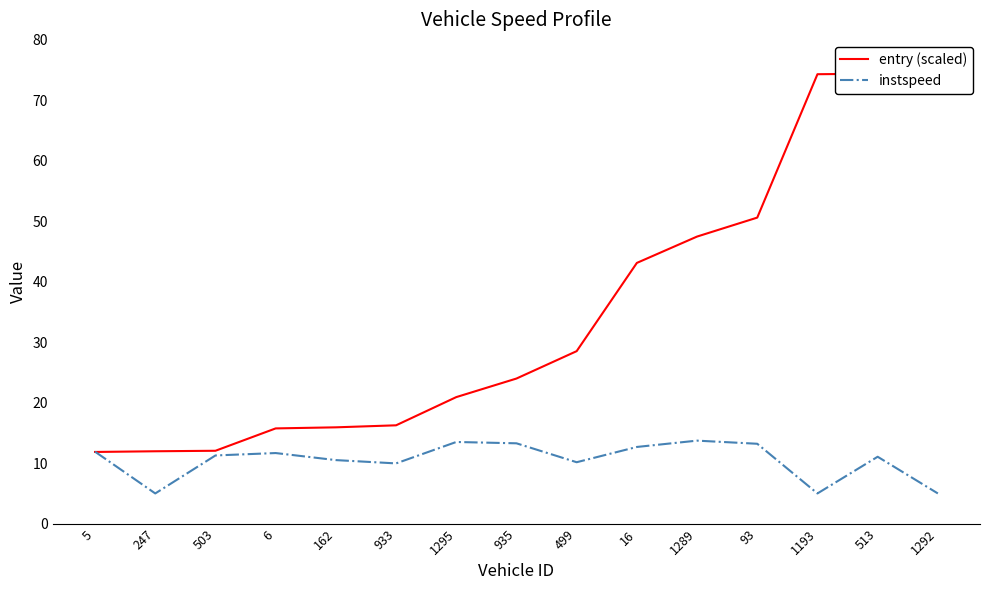

Reading left to right, extract all data points from this chart.

entry (scaled): 5=11.9	247=12.0	503=12.1	6=15.8	162=15.9	933=16.3	1295=20.9	935=24.0	499=28.5	16=43.1	1289=47.5	93=50.6	1193=74.3	513=74.4	1292=75.0
instspeed: 5=11.9	247=5.0	503=11.3	6=11.7	162=10.5	933=10.0	1295=13.5	935=13.3	499=10.2	16=12.7	1289=13.7	93=13.2	1193=5.0	513=11.1	1292=5.0